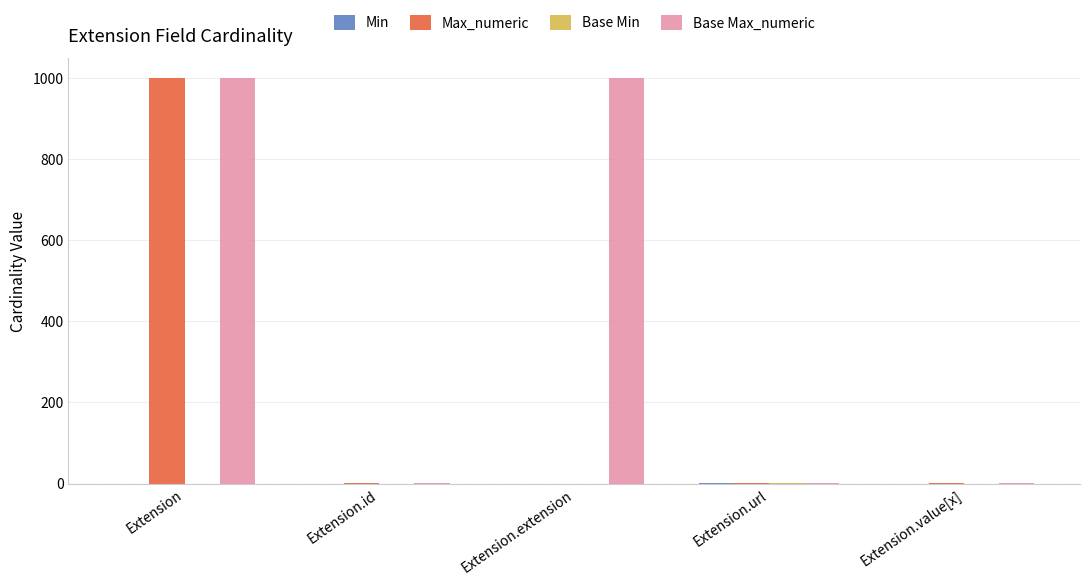

Are the bars horizontal?

No